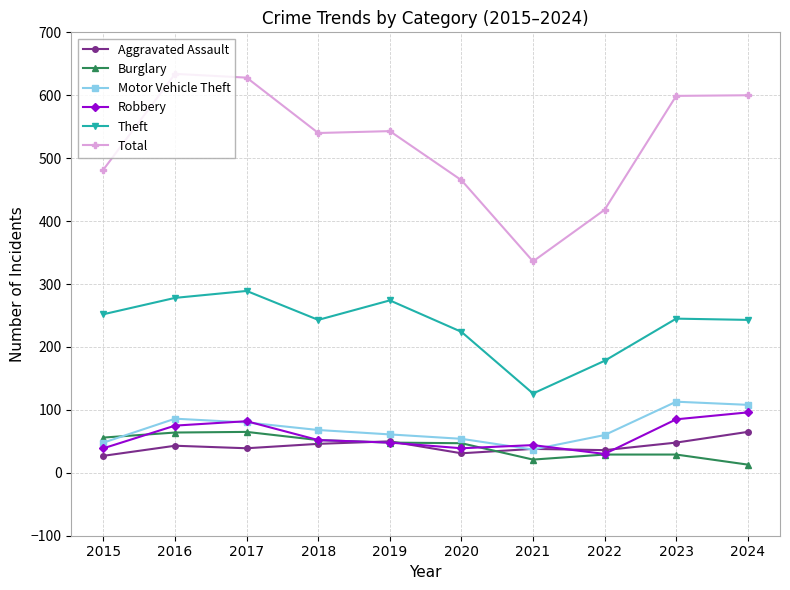

How many values in the Theft series are below 245?

5